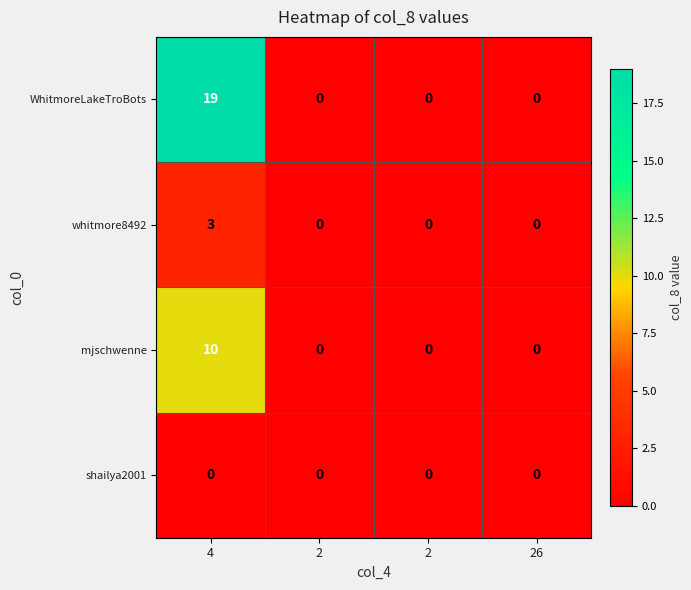

What is the total value across all series at 4?

32